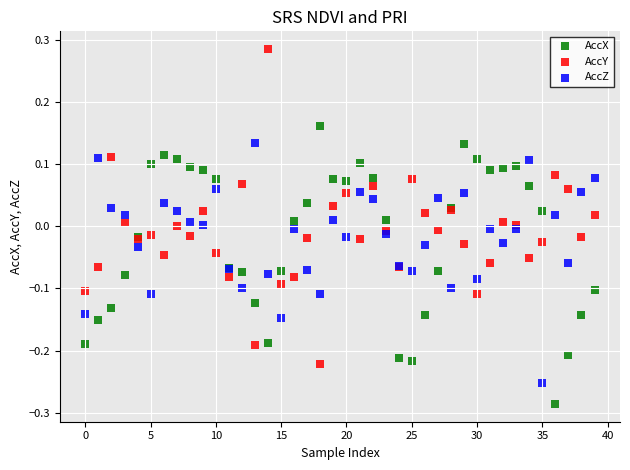

Which series has the widest spread of Y values?

AccY